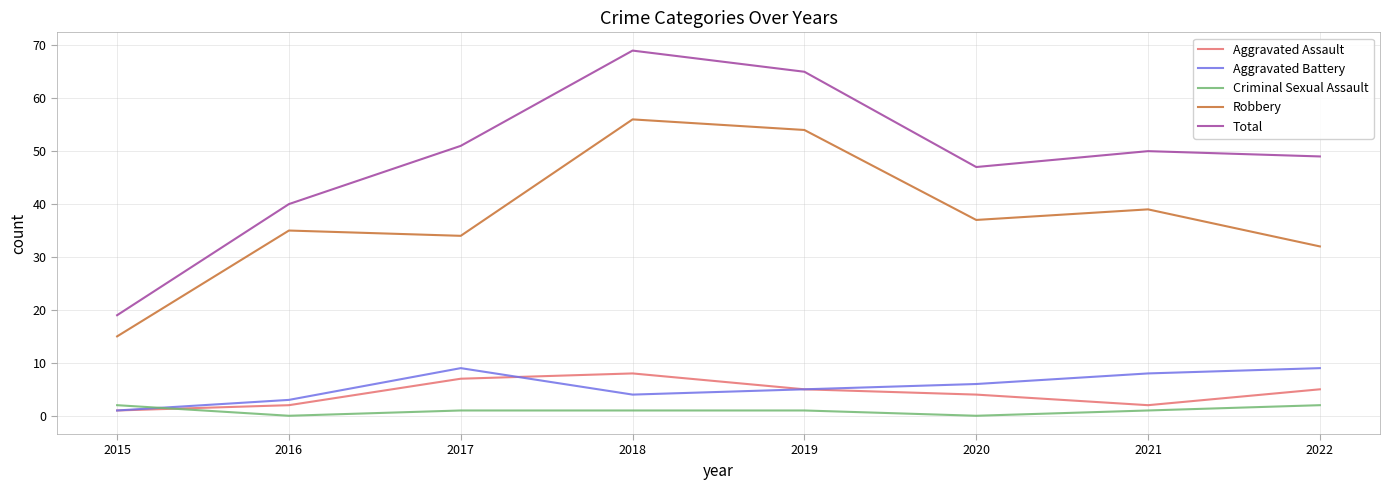

List the labels in order of Total value, smallest first.

2015, 2016, 2020, 2022, 2021, 2017, 2019, 2018